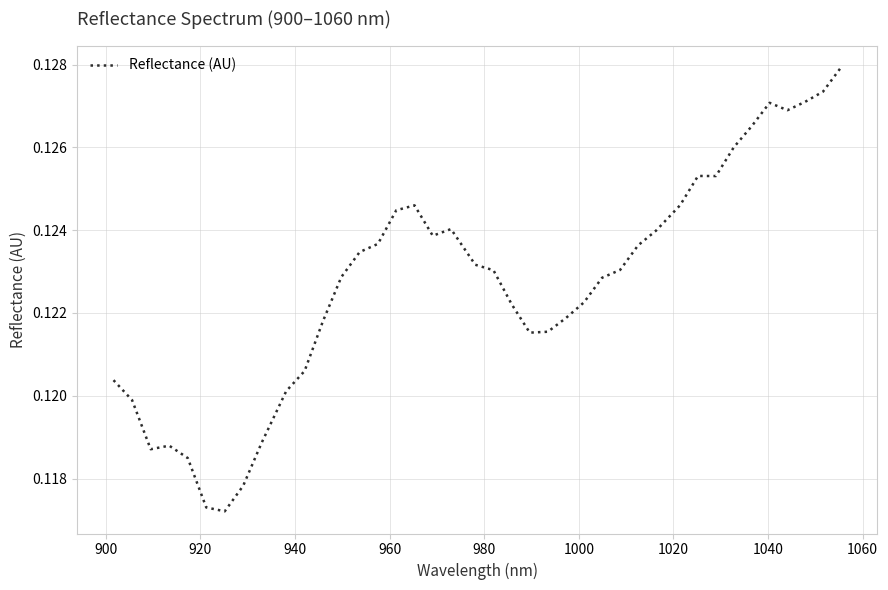

How many points are lower than both their immediate neighbors (excluding endpoints)?

6